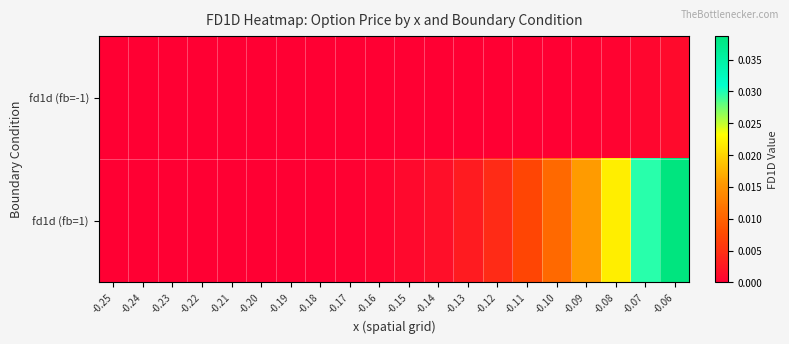

Count the number of data series in this chart.

2